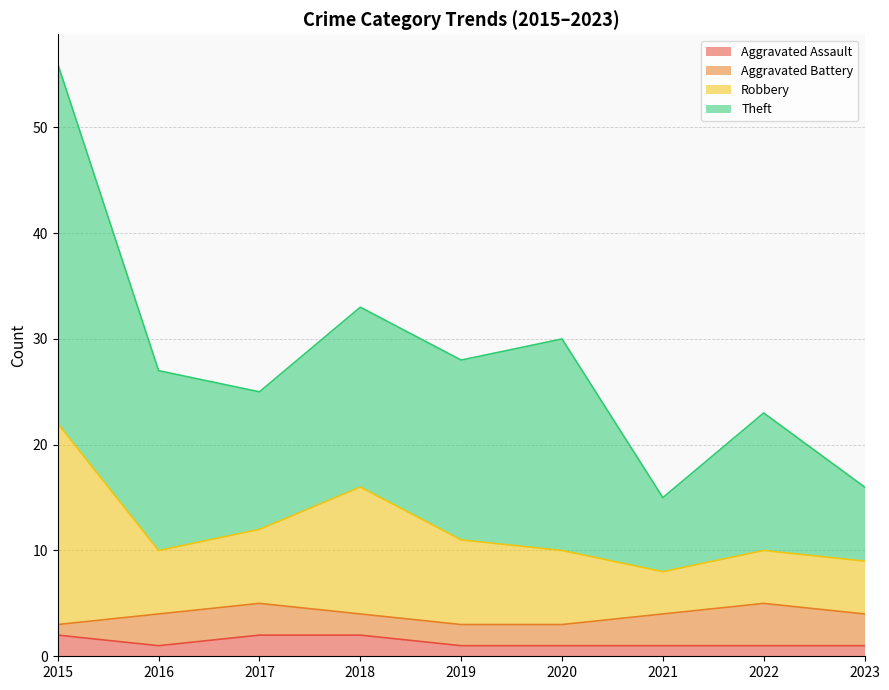

Between 2017 and 2020, which series saw the biggest shift?

Theft